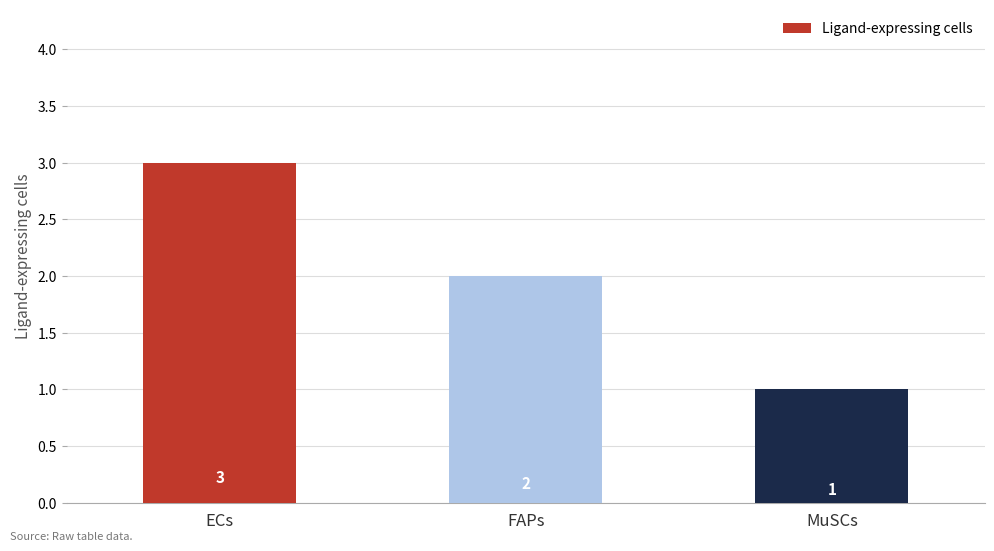

What is the average value?

2